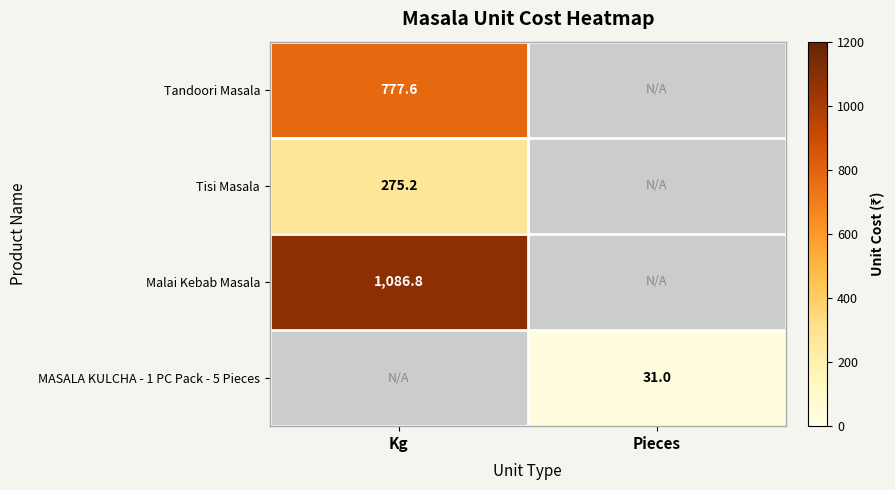

The Tandoori Masala series shows 160.2 at Kg. True or false?

False